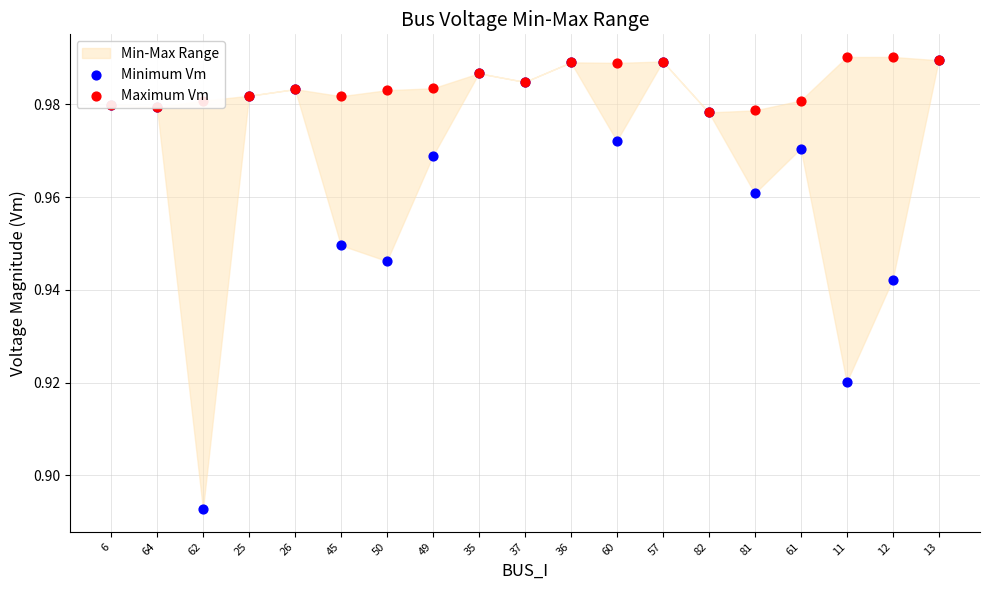

What is the total value across all series at 50?

1.9